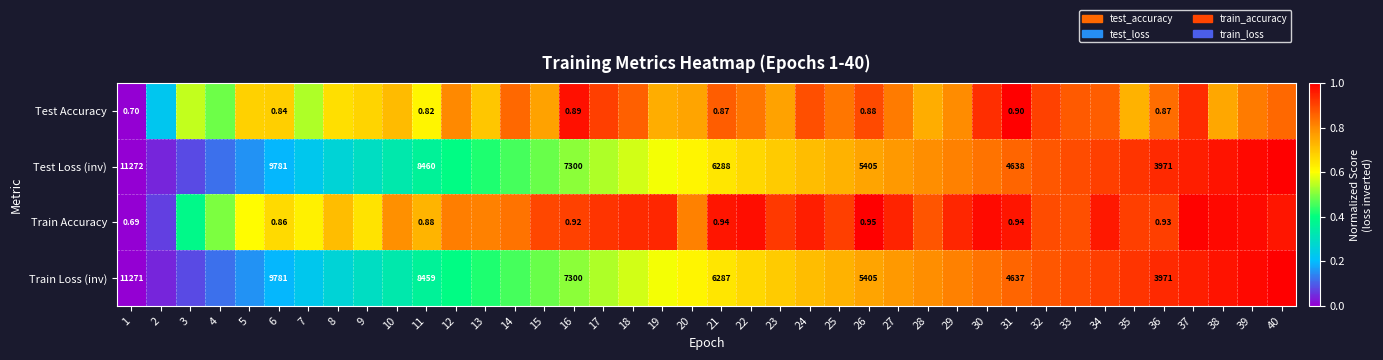

The Test Loss (inv) series shows 0.2 at 27. True or false?

False